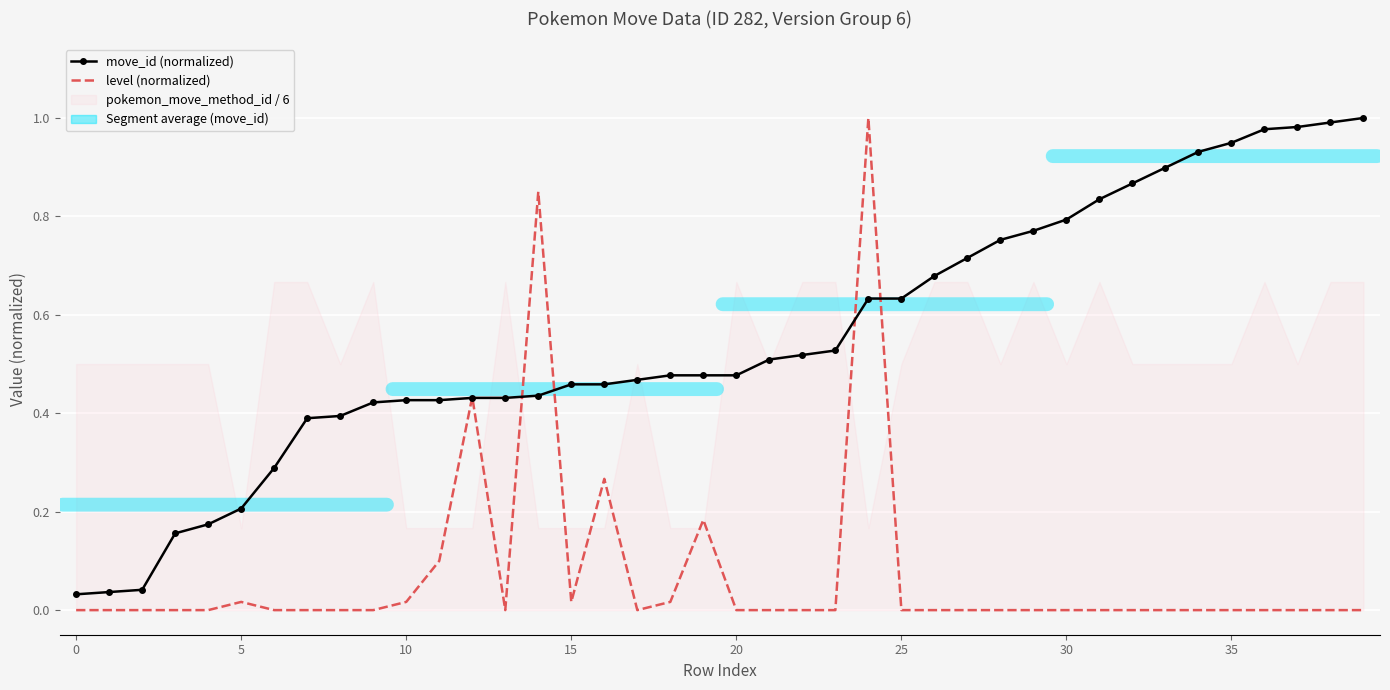

True or false: move_id (normalized) has more than 2 points higher than both neighbors.

False